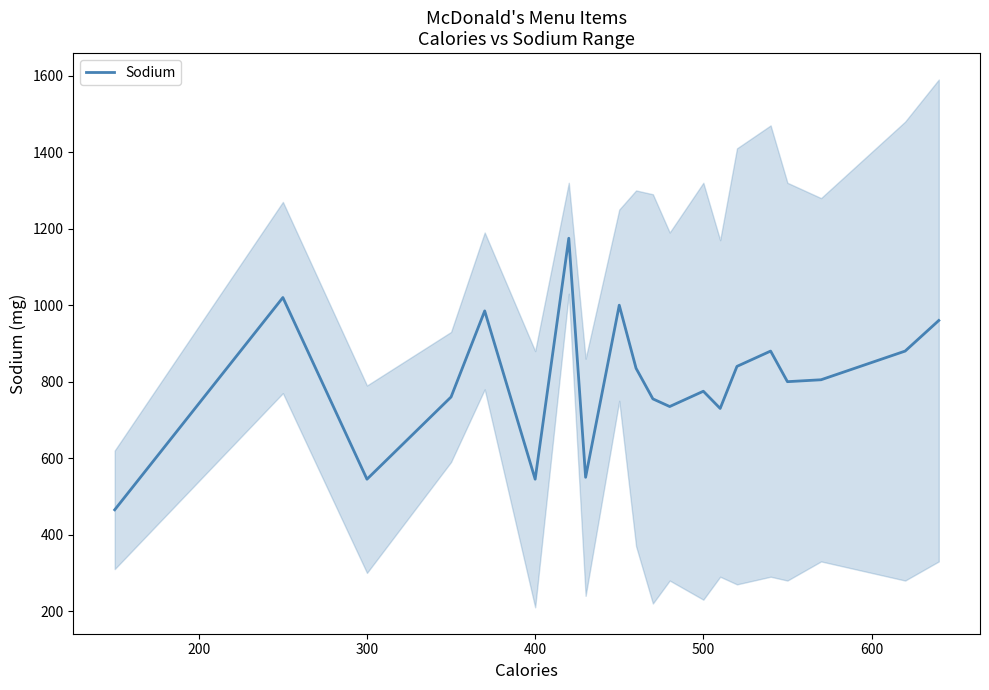

Reading right to left, transcribe all the data shown in this chart.

960	880	805	800	880	840	730	775	735	755	835	1000	550	1175	545	985	760	545	1020	465